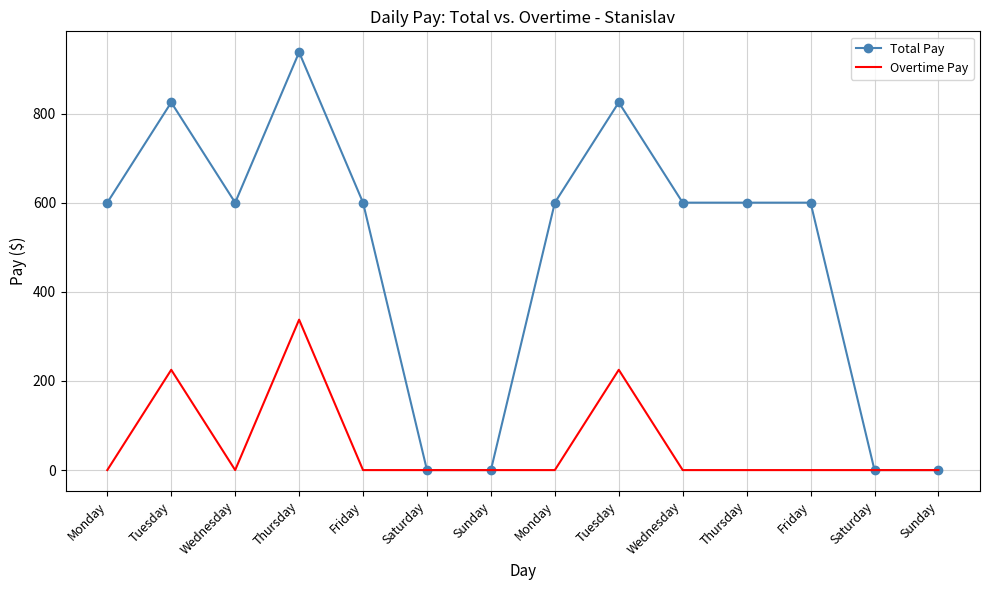

What is the label of the 13th point from the left?

Saturday